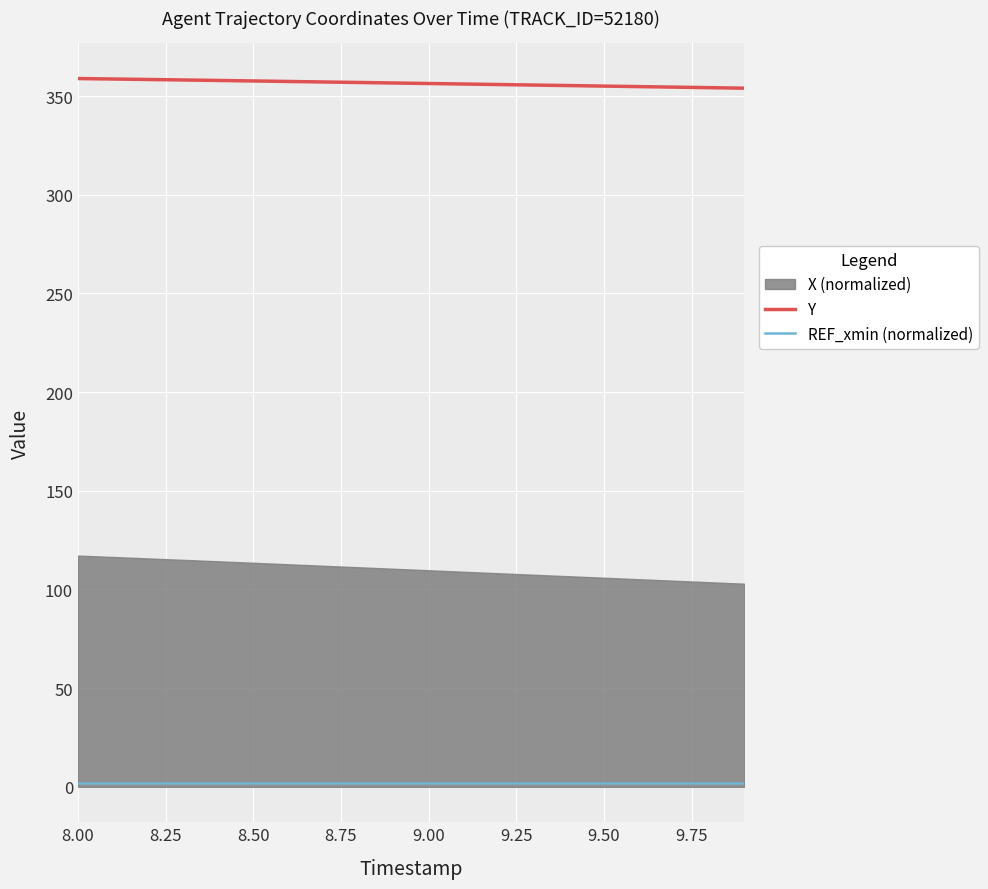

Is it true that Y equals 242.2 at 9.50?

False